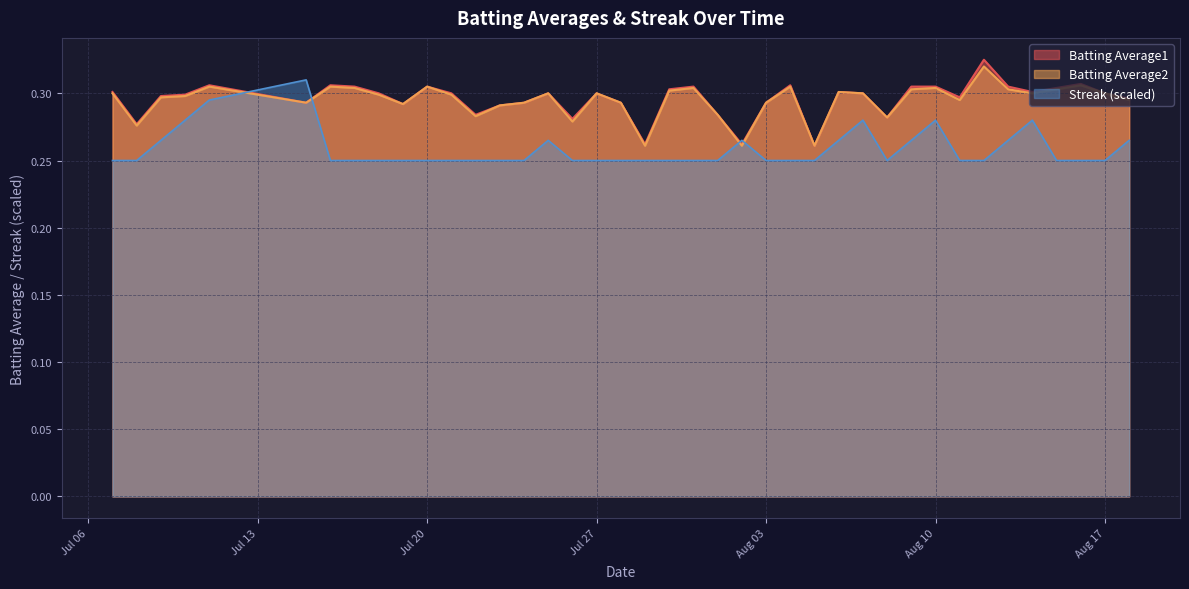

What is the greatest value displayed?

0.3